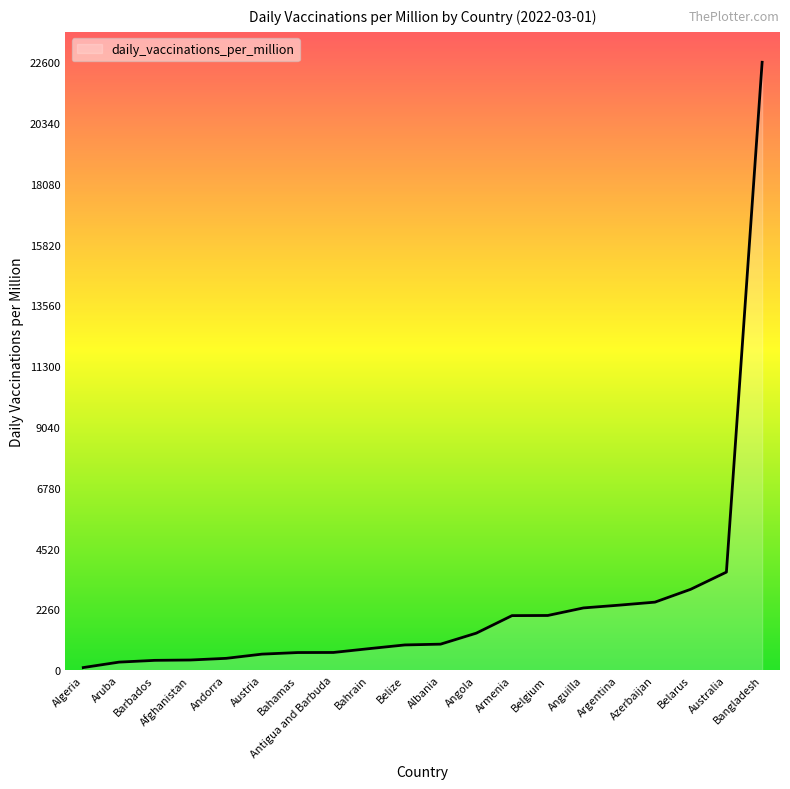

At which label is the value closest to 11348?

Australia